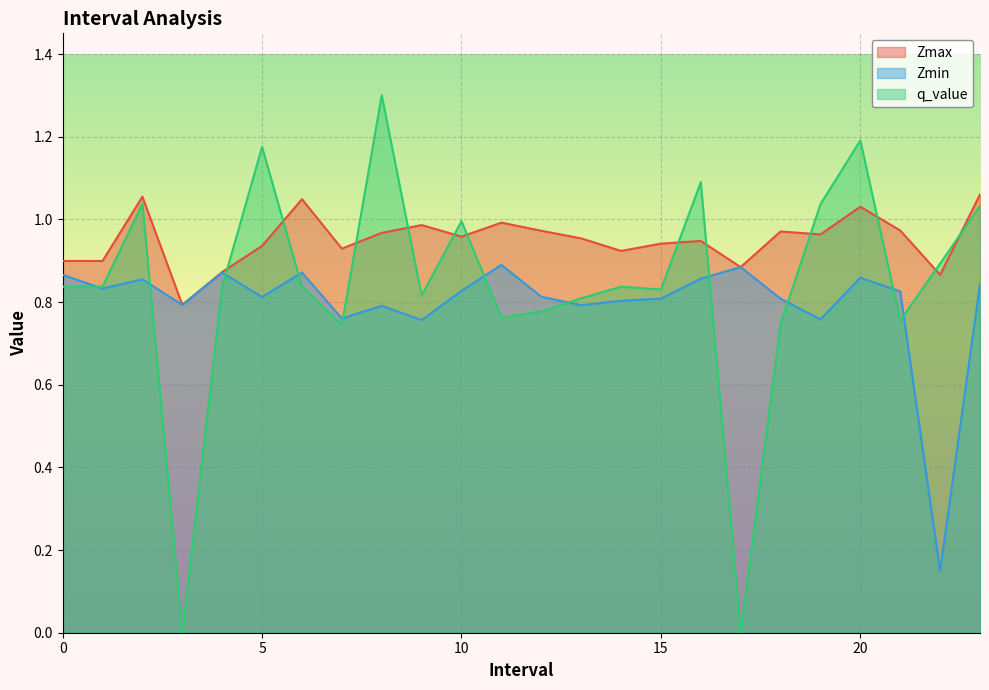

Which series has the largest total across all categories?

Zmax